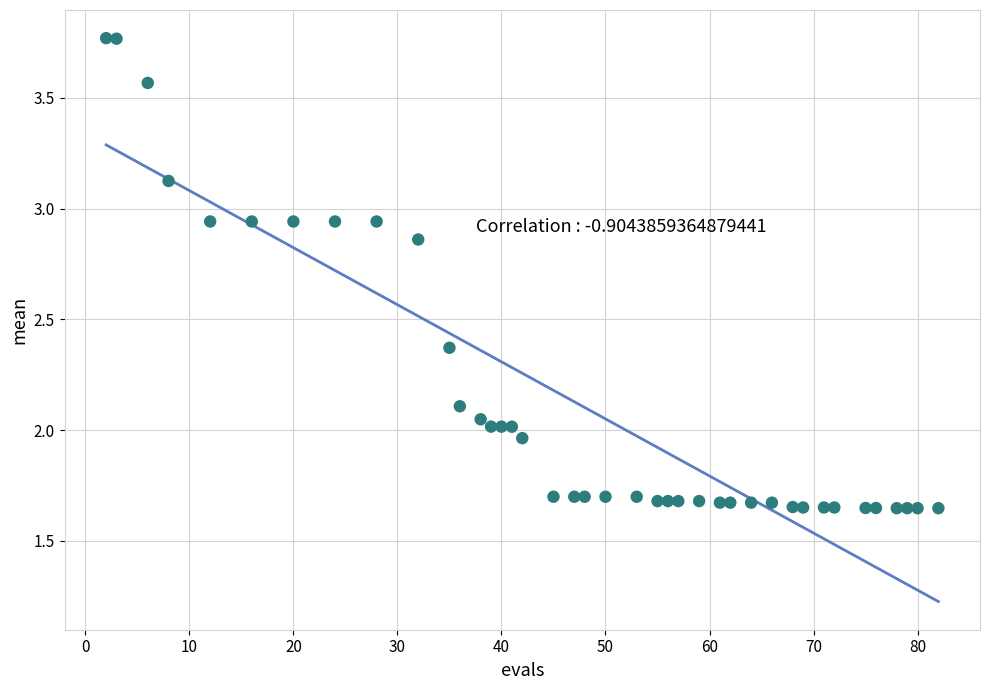

What is the range of X values (max minus min)?

80.0